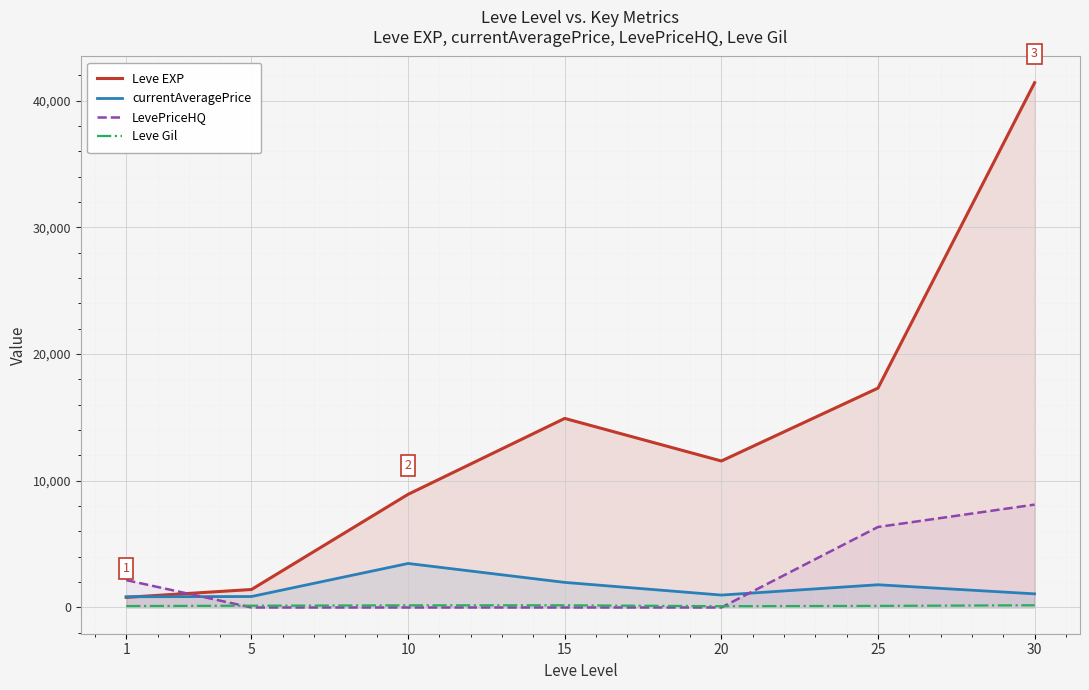

Reading right to left, extract all data points from this chart.

Leve EXP: 41410.0	17310.0	11560.0	14920.0	8930.0	1420.0	800.0
currentAveragePrice: 1076.5	1794.0	980.0	1980.0	3473.9	865.7	847.4
LevePriceHQ: 8118.5	6352.5	0.0	0.0	0.0	0.0	2159.5
Leve Gil: 175.0	126.0	101.0	172.0	168.0	140.0	113.0